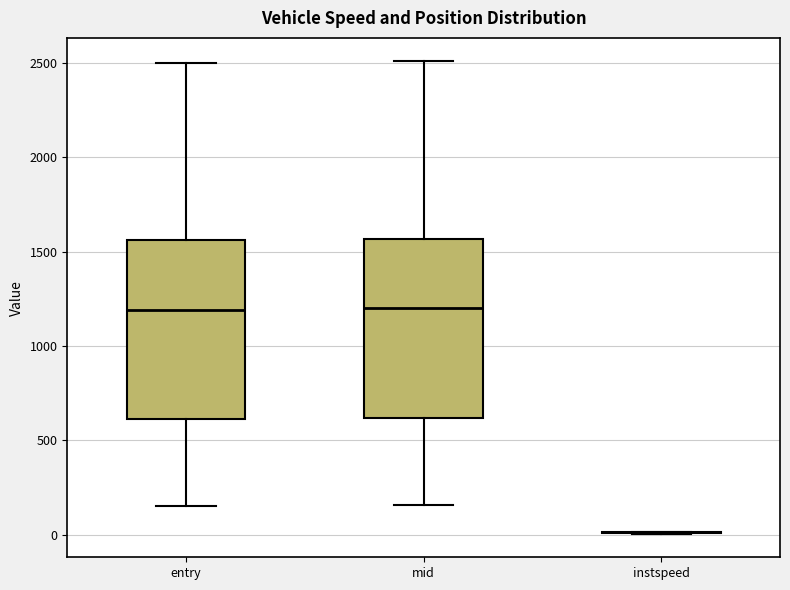

Where is the upper edge of the box for entry on the y-axis? The values are not printed on the chart, so give them approximately, as read against the axis.

1550